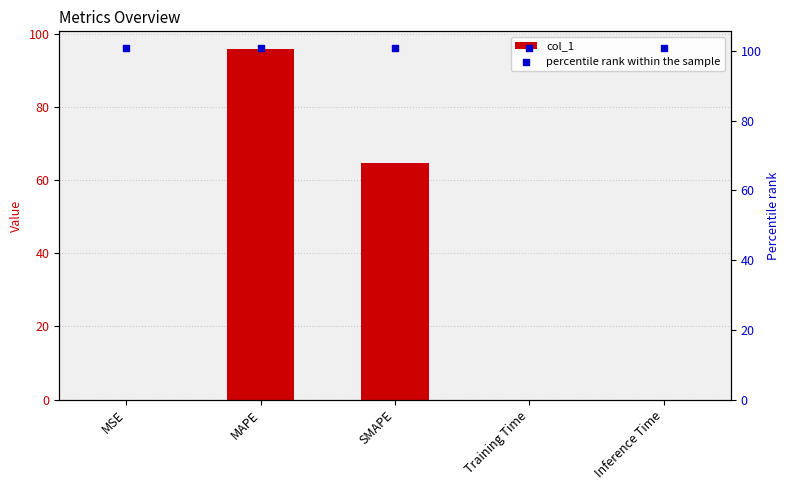

Which series contains the lowest Y value?

col_1